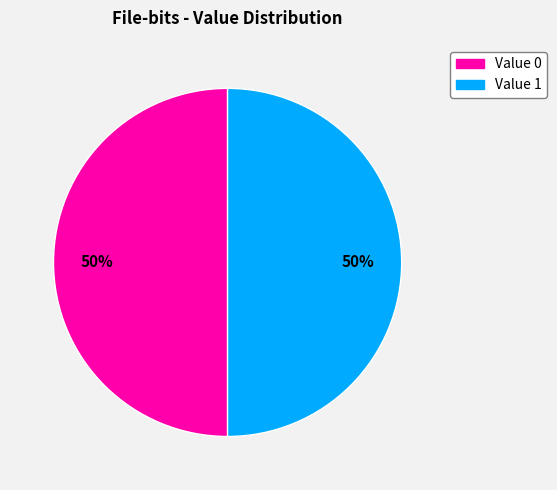

To the nearest percent, what is the average slice percentage?

50%